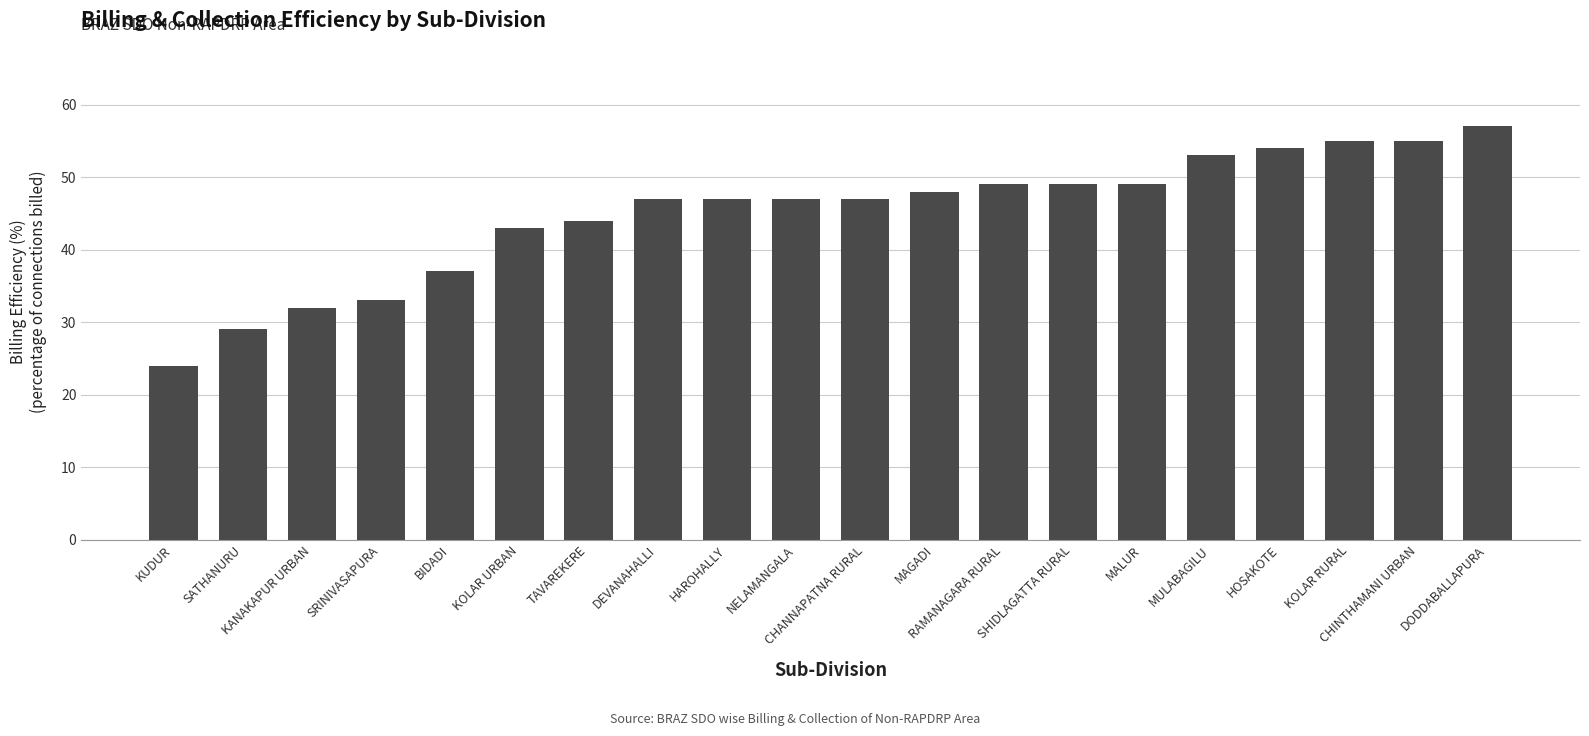

What is the change in value from SATHANURU to KOLAR RURAL?

+26